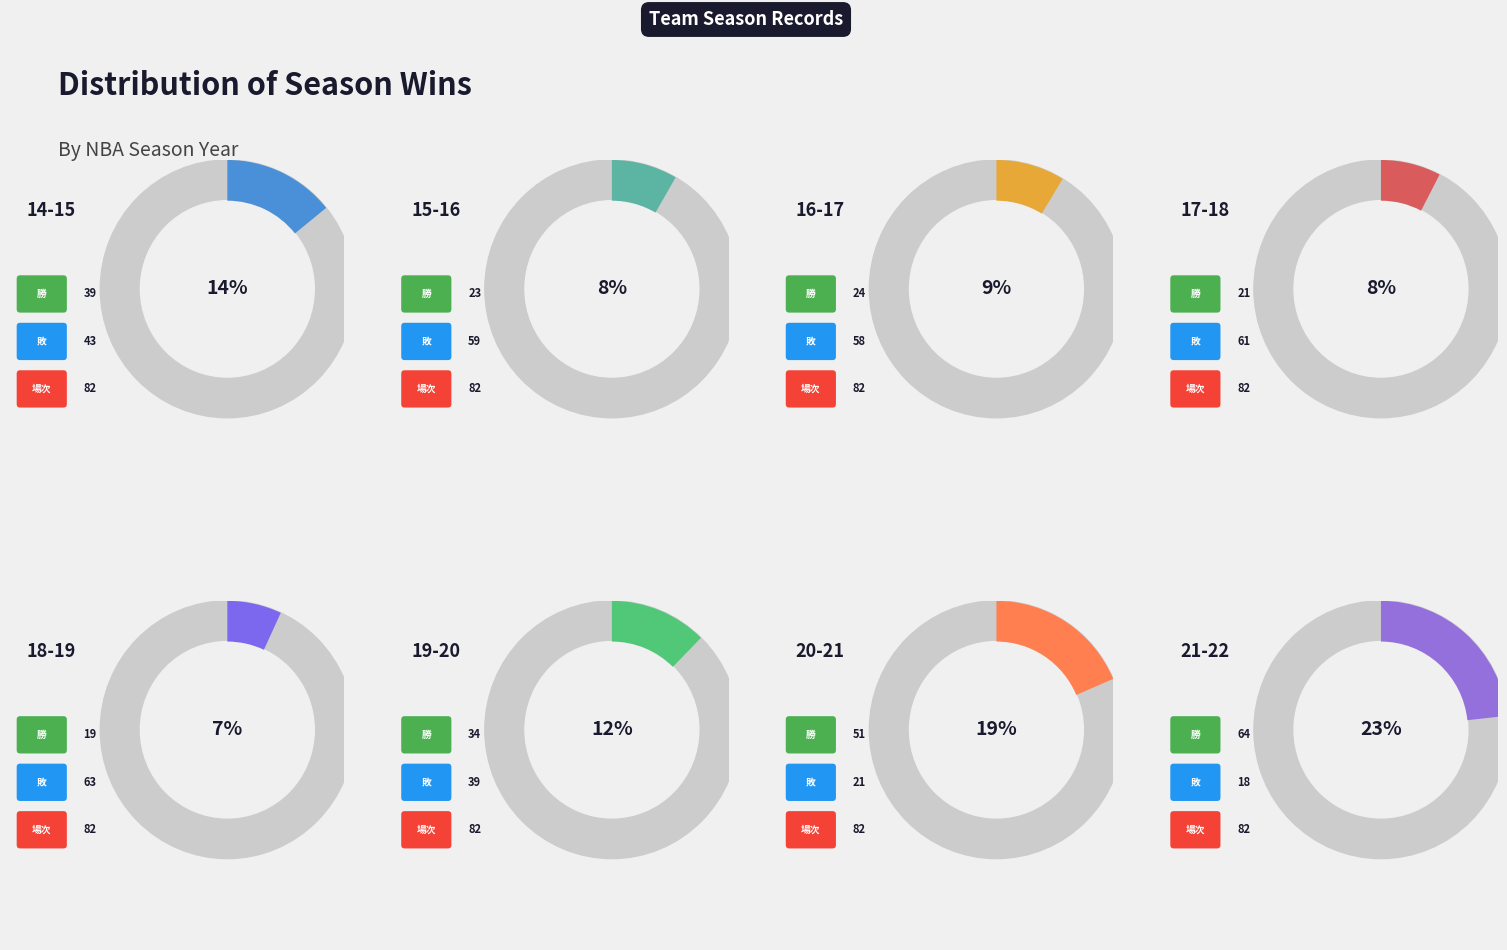

Rank the categories by value from highest to lowest.

21-22, 20-21, 14-15, 19-20, 16-17, 15-16, 17-18, 18-19